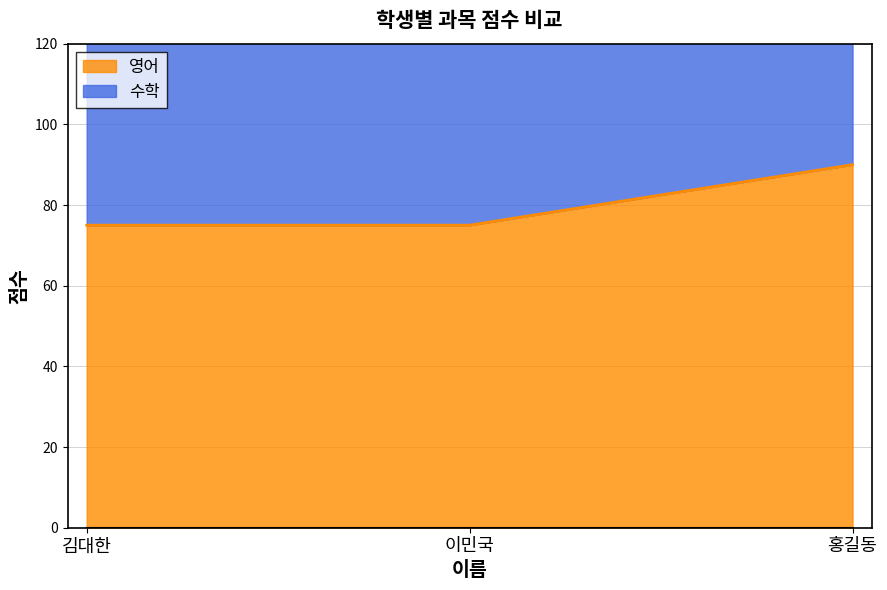

Is the value of 영어 at 홍길동 greater than the value of 수학 at 이민국?

No